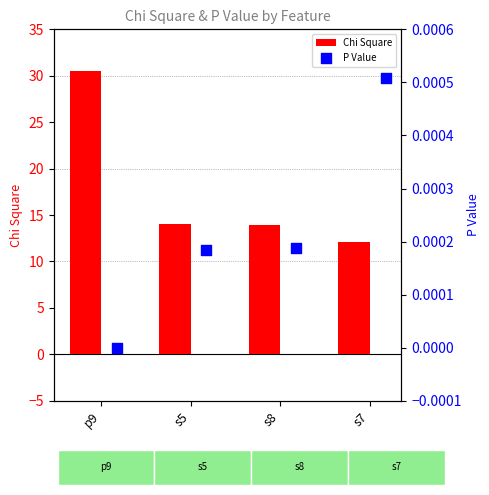

Which series contains the lowest Y value?

P Value